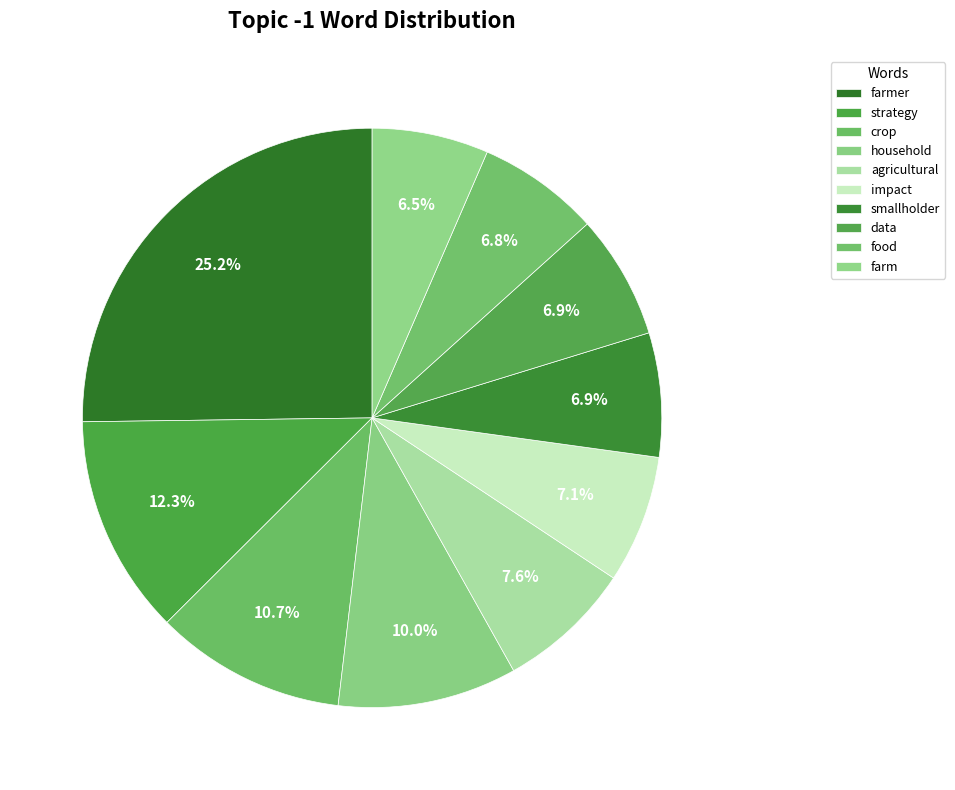

How many segments does this pie chart have?

10